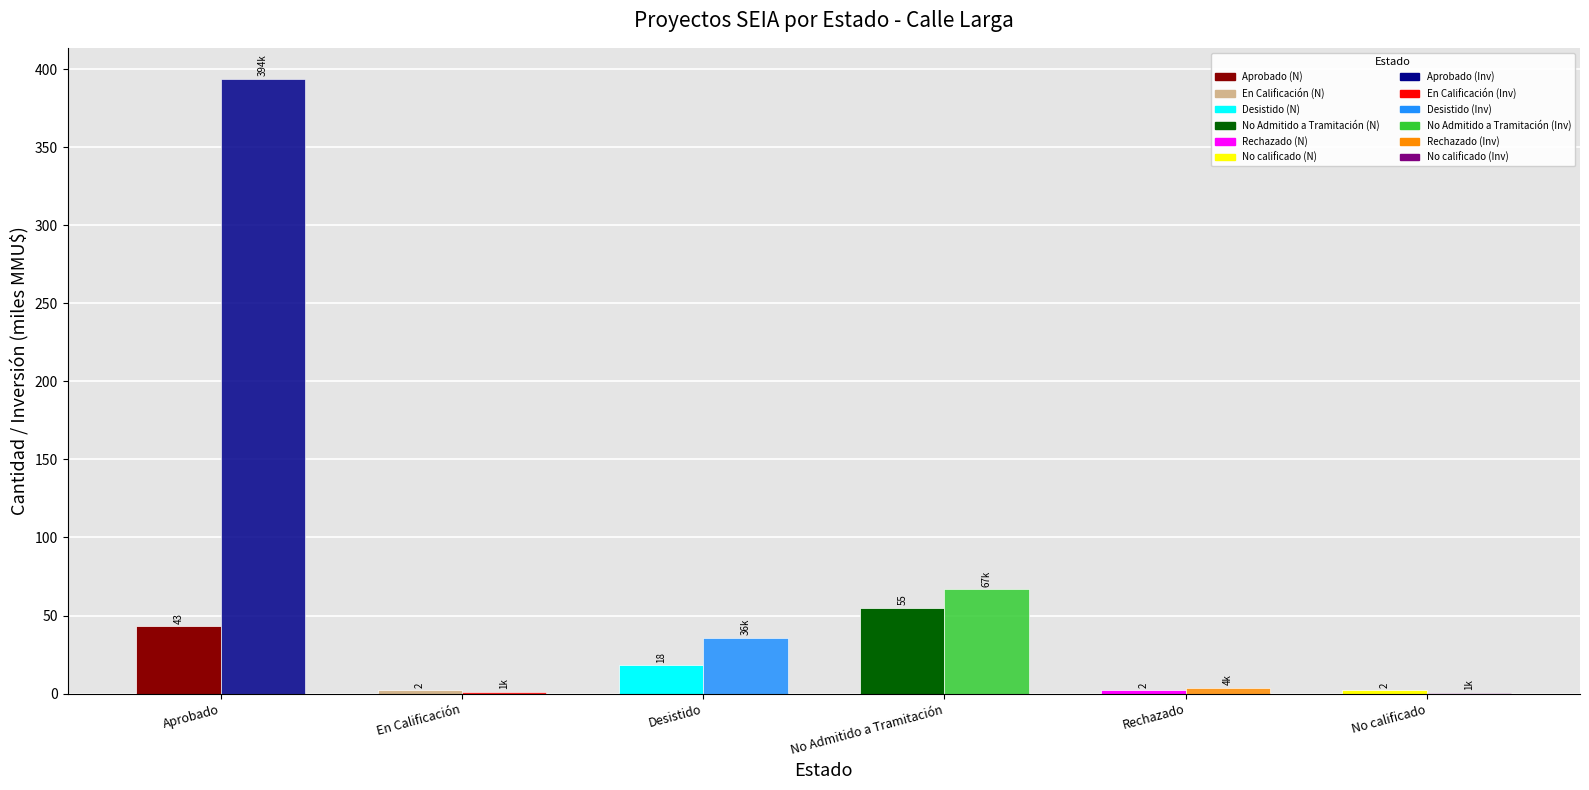

What is the greatest value displayed?

393.9